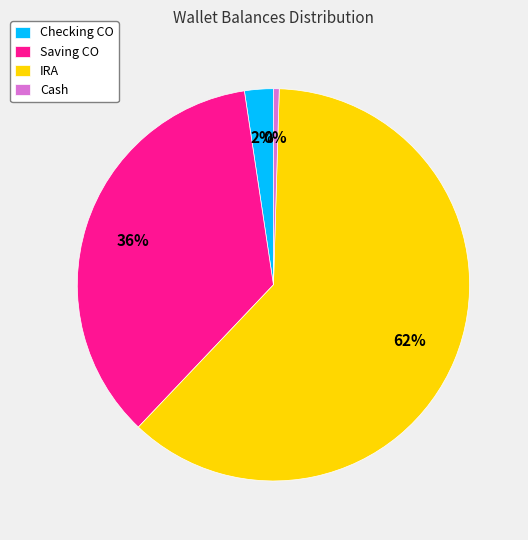

Which slice is the largest?

IRA